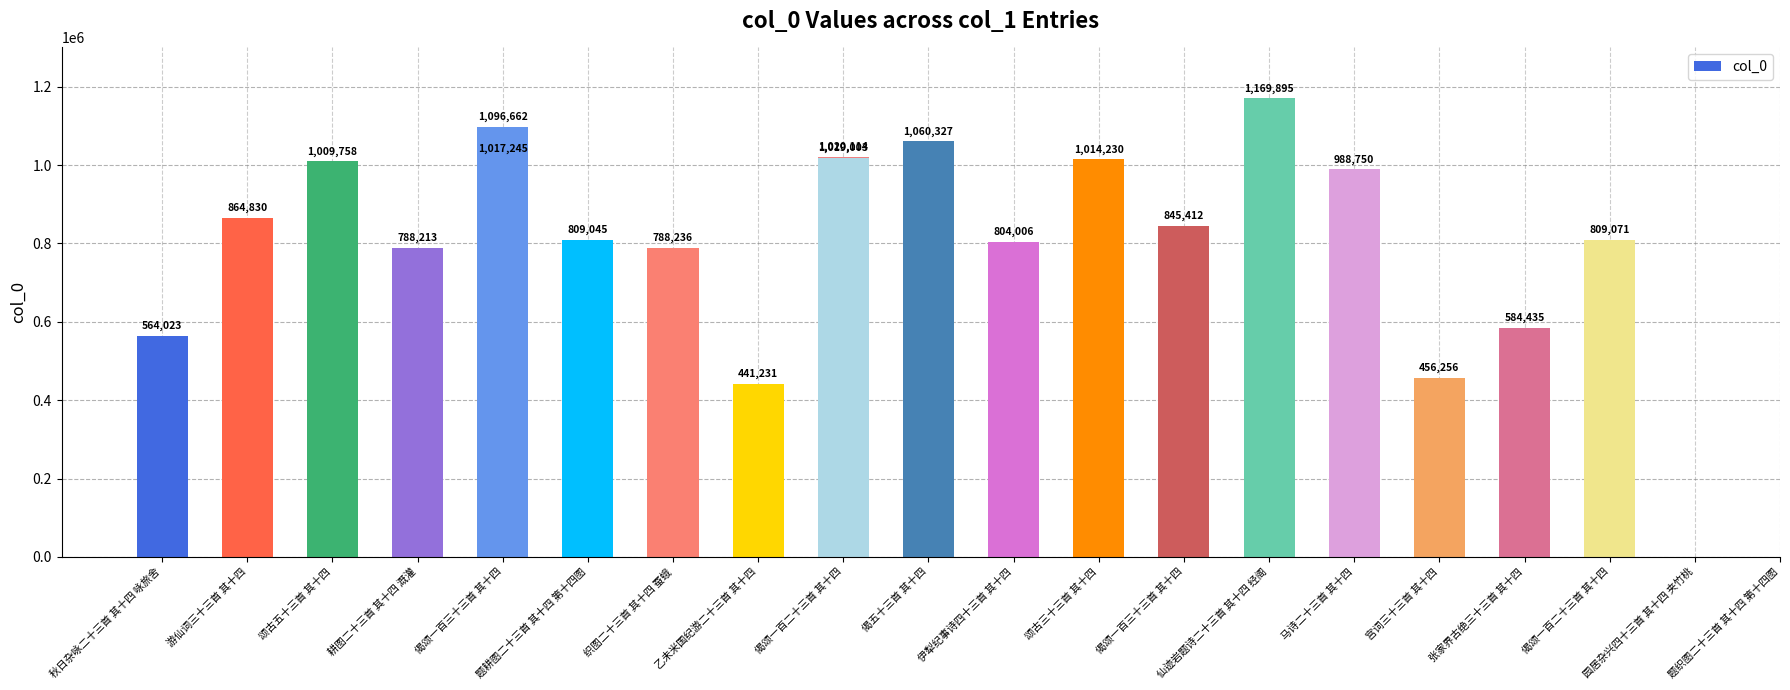

The value at 耕图二十三首 其十四 溉灌 is 550547. True or false?

False